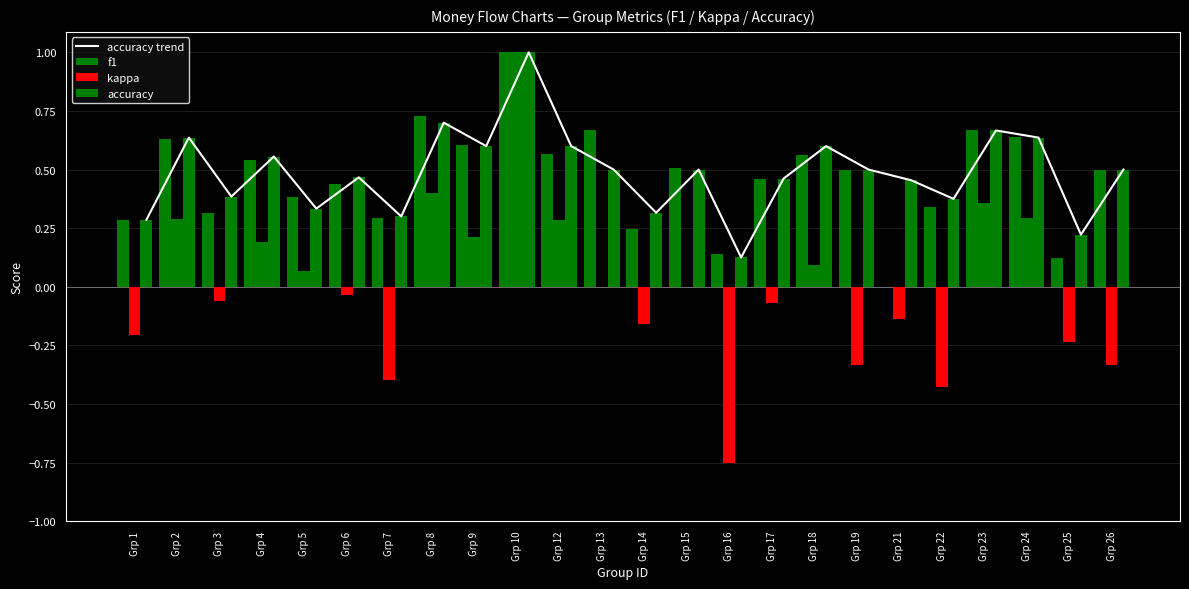

The value of kappa at Grp 24 is 0.3. True or false?

True